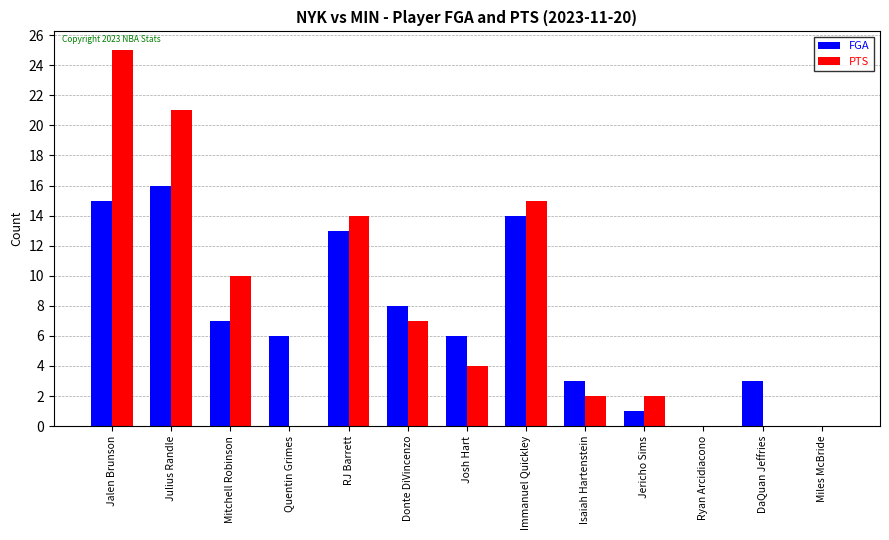

At which category is the sum across all series the highest?

Jalen Brunson